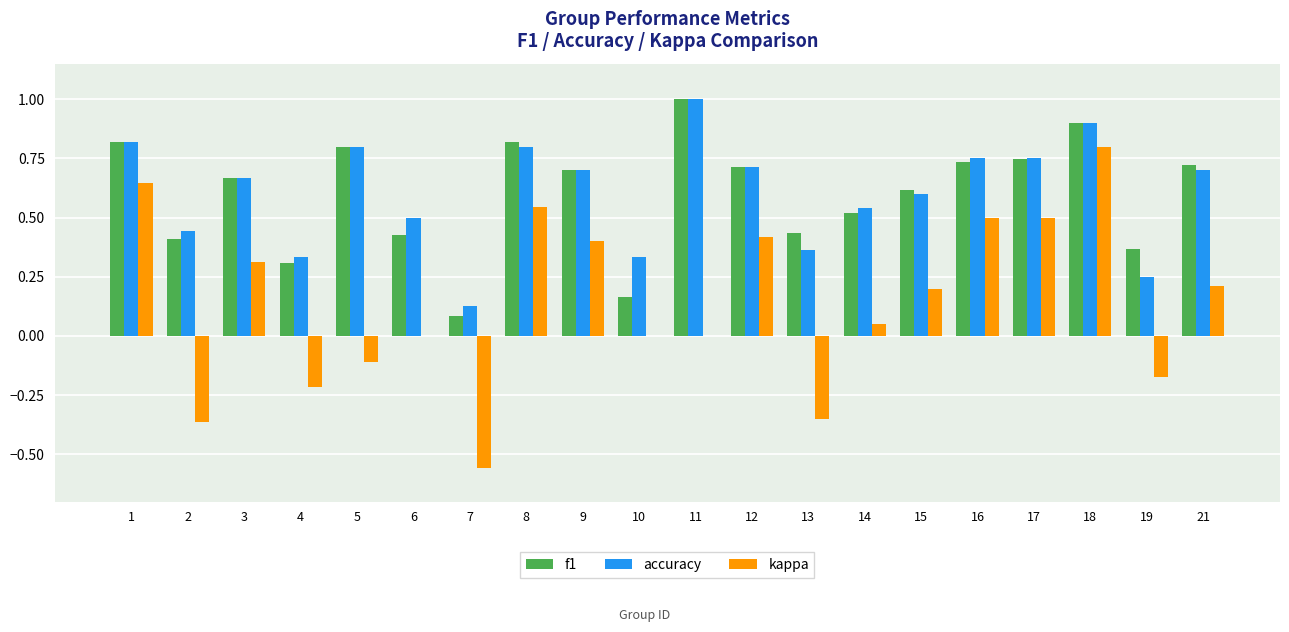

Which category has the highest value in the f1 series?

11